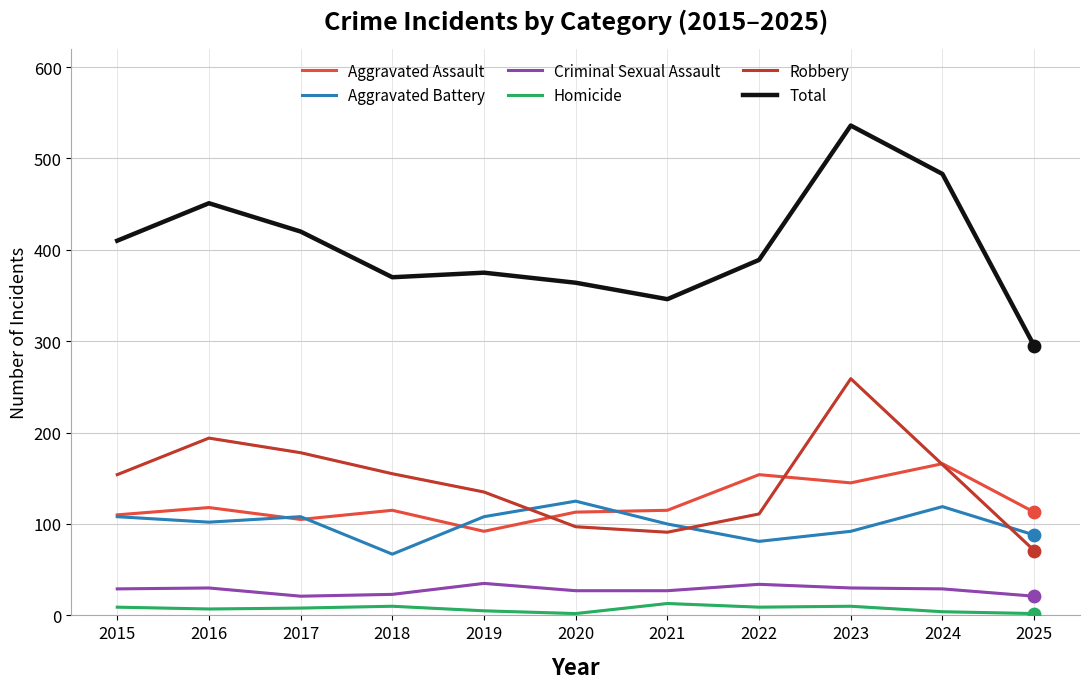

What is the total value across all series at 2016?

902